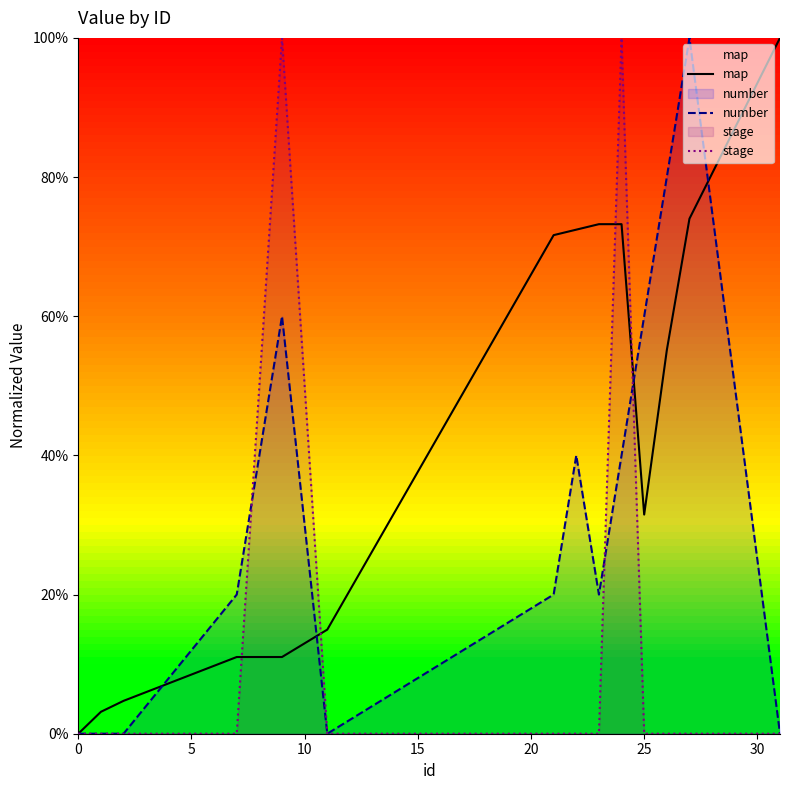

What are all the series names shown in the legend?

map, number, stage